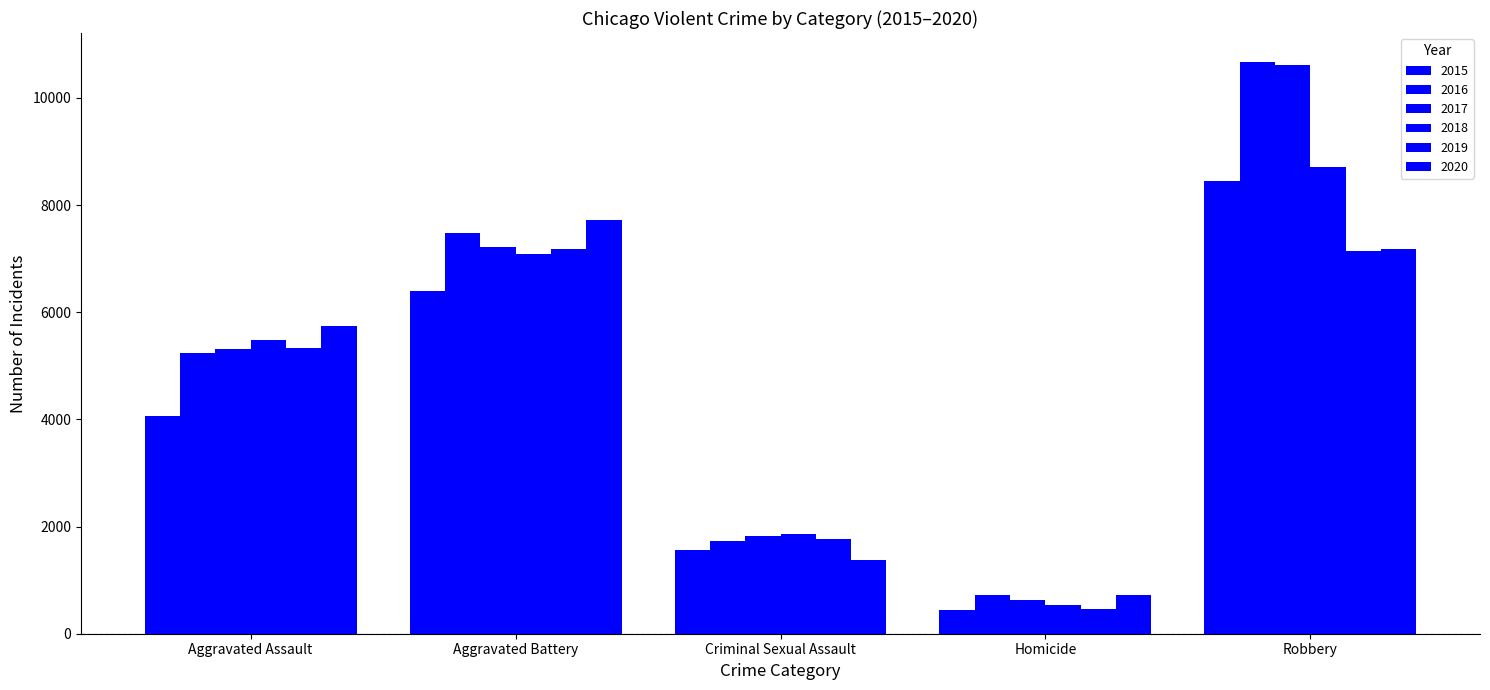

What is the value of the 2015 bar at the 1st from the left?

4070